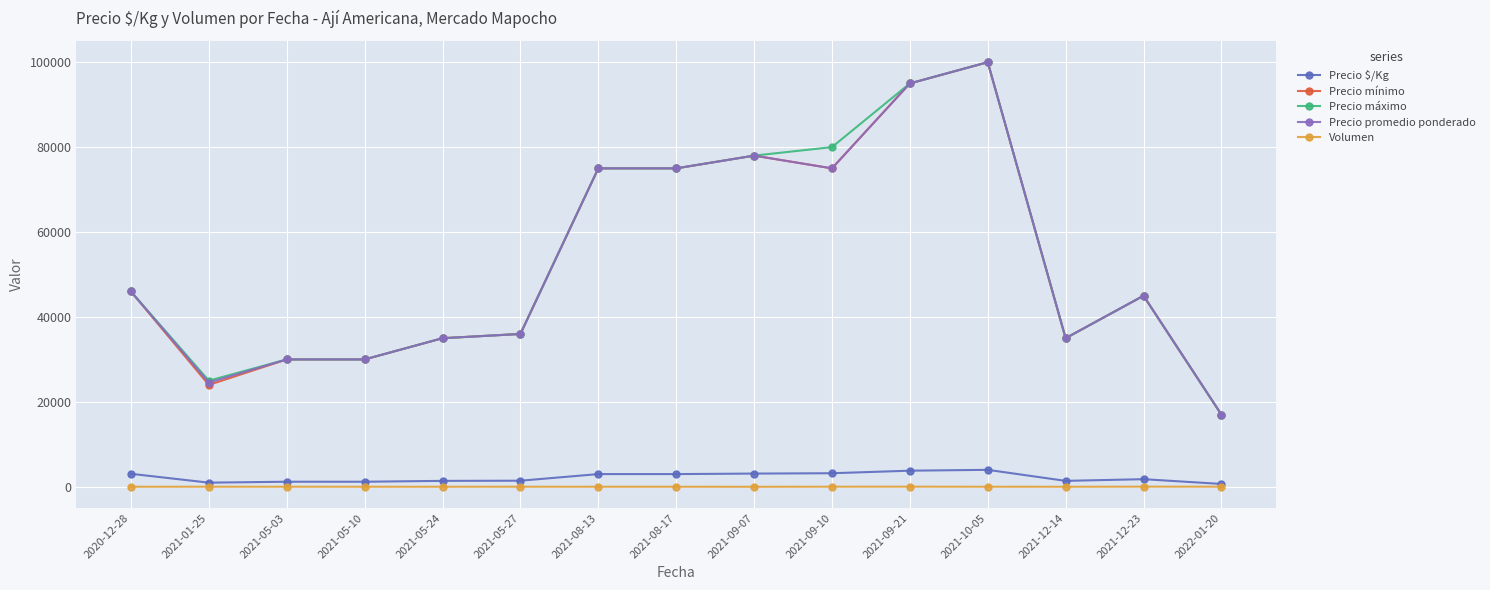

What is the sum of all Precio máximo values?

802000